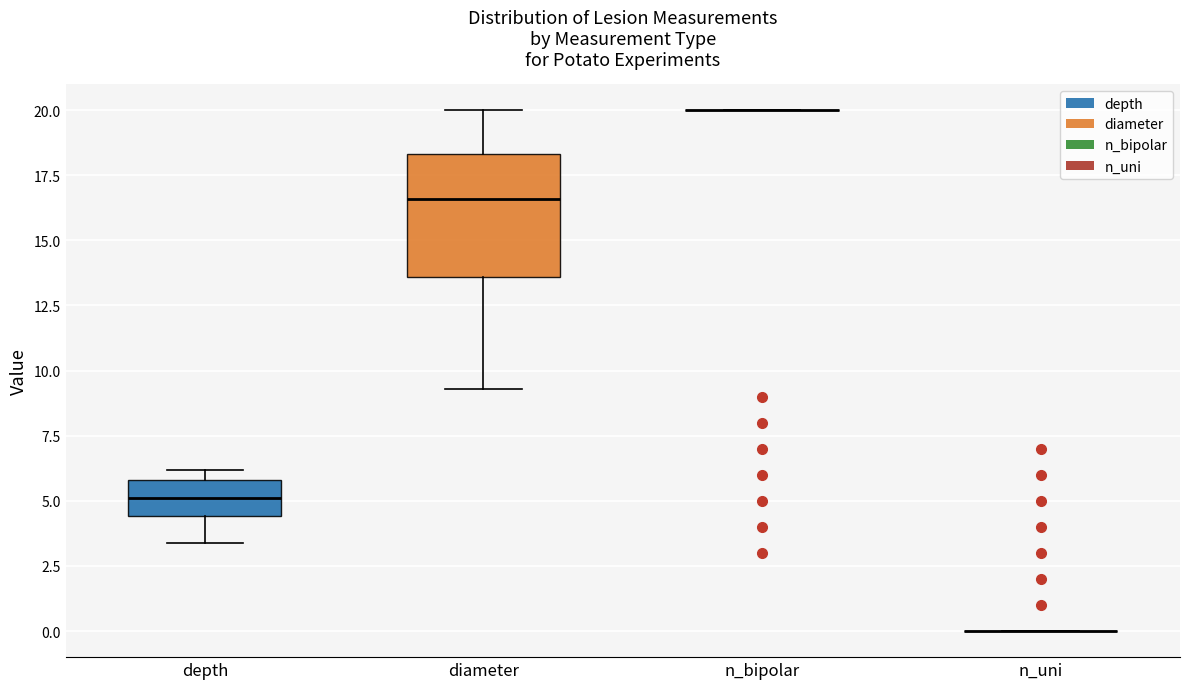

Which box is the tallest, from its lower edge to its upper edge?

diameter